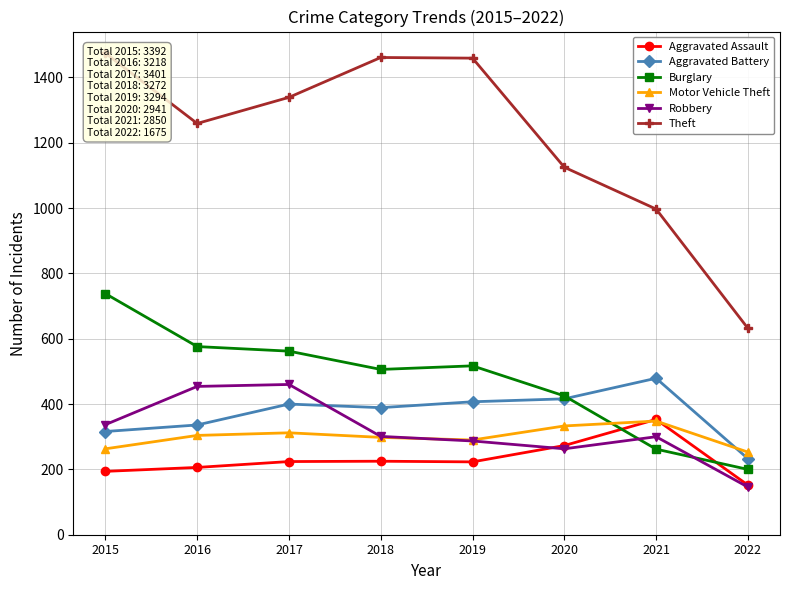

Reading left to right, list all the values displayed in this chart.

Aggravated Assault: 194	206	224	225	223	273	353	152
Aggravated Battery: 316	336	400	389	407	416	479	233
Burglary: 738	576	562	506	517	425	262	200
Motor Vehicle Theft: 263	304	312	298	290	333	348	253
Robbery: 337	454	460	301	287	263	300	146
Theft: 1474	1259	1339	1461	1459	1125	997	632